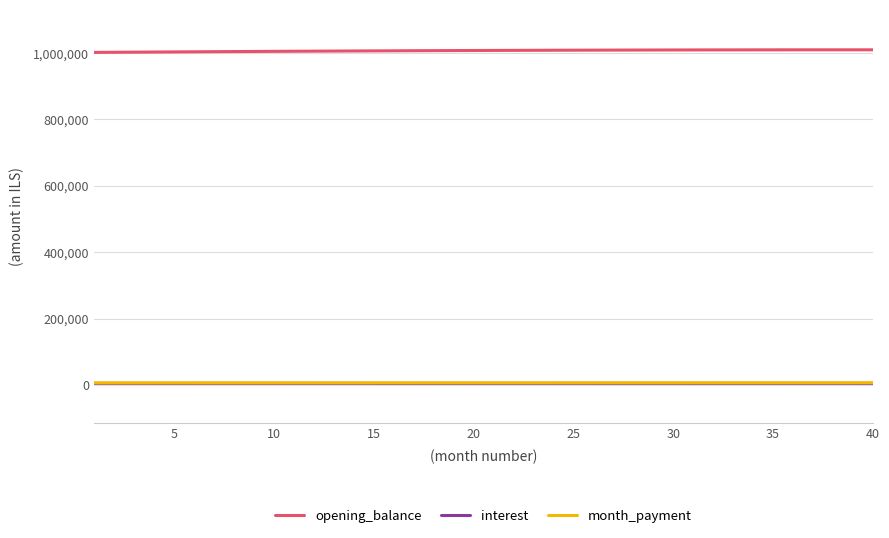

Does the chart display data point markers on the line(s)?

No